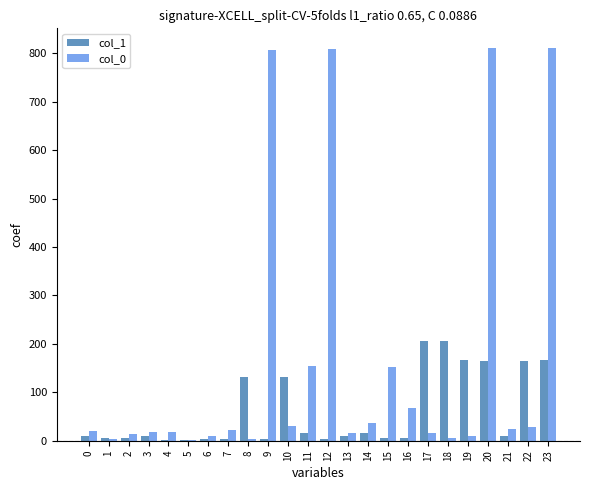

The col_1 series shows 10 at 21. True or false?

True